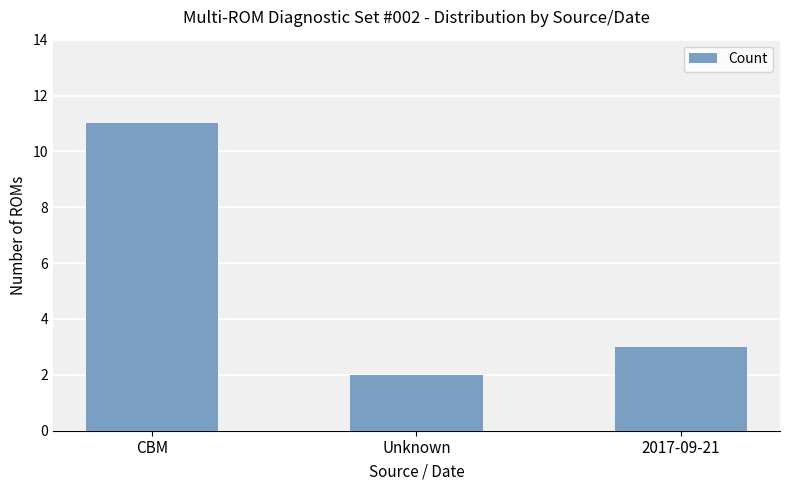

Count the number of data series in this chart.

1